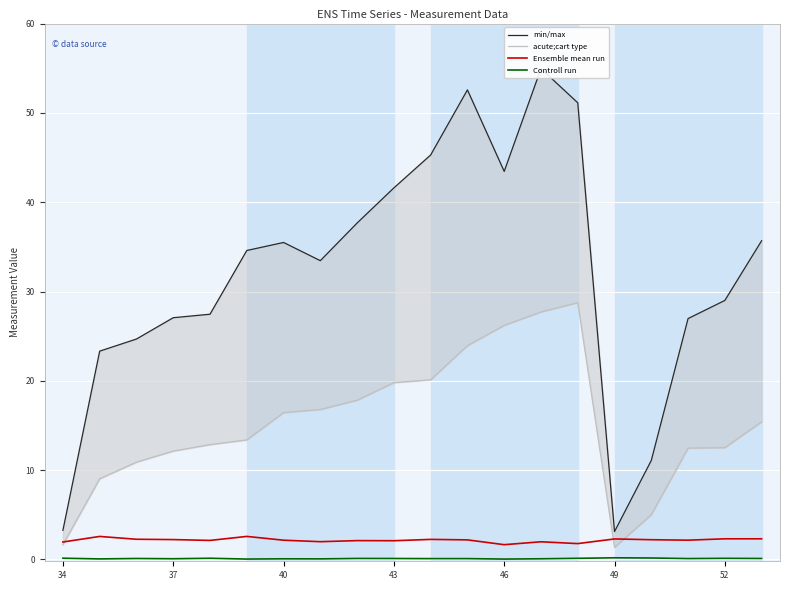

What is the lowest value of the Ensemble mean run series?

1.7